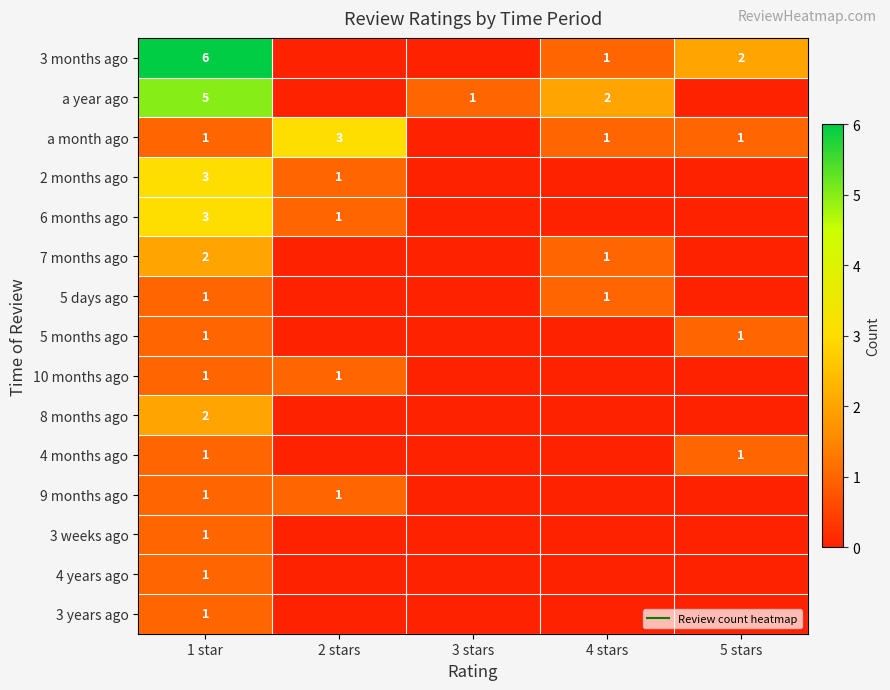

True or false: 4 years ago has a value of 0 at 5 stars.

False